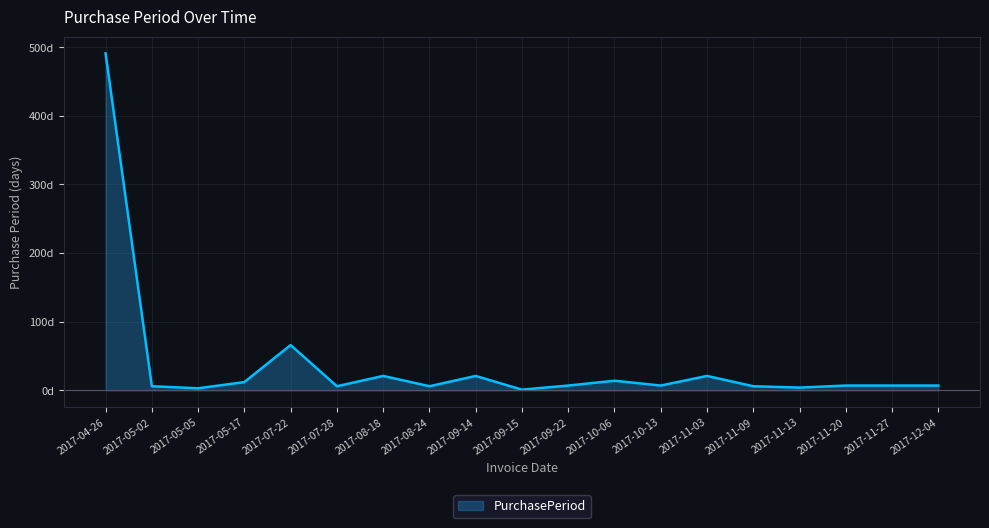

List the labels in order of value, largest first.

2017-04-26, 2017-07-22, 2017-08-18, 2017-09-14, 2017-11-03, 2017-10-06, 2017-05-17, 2017-09-22, 2017-10-13, 2017-11-20, 2017-11-27, 2017-12-04, 2017-05-02, 2017-07-28, 2017-08-24, 2017-11-09, 2017-11-13, 2017-05-05, 2017-09-15